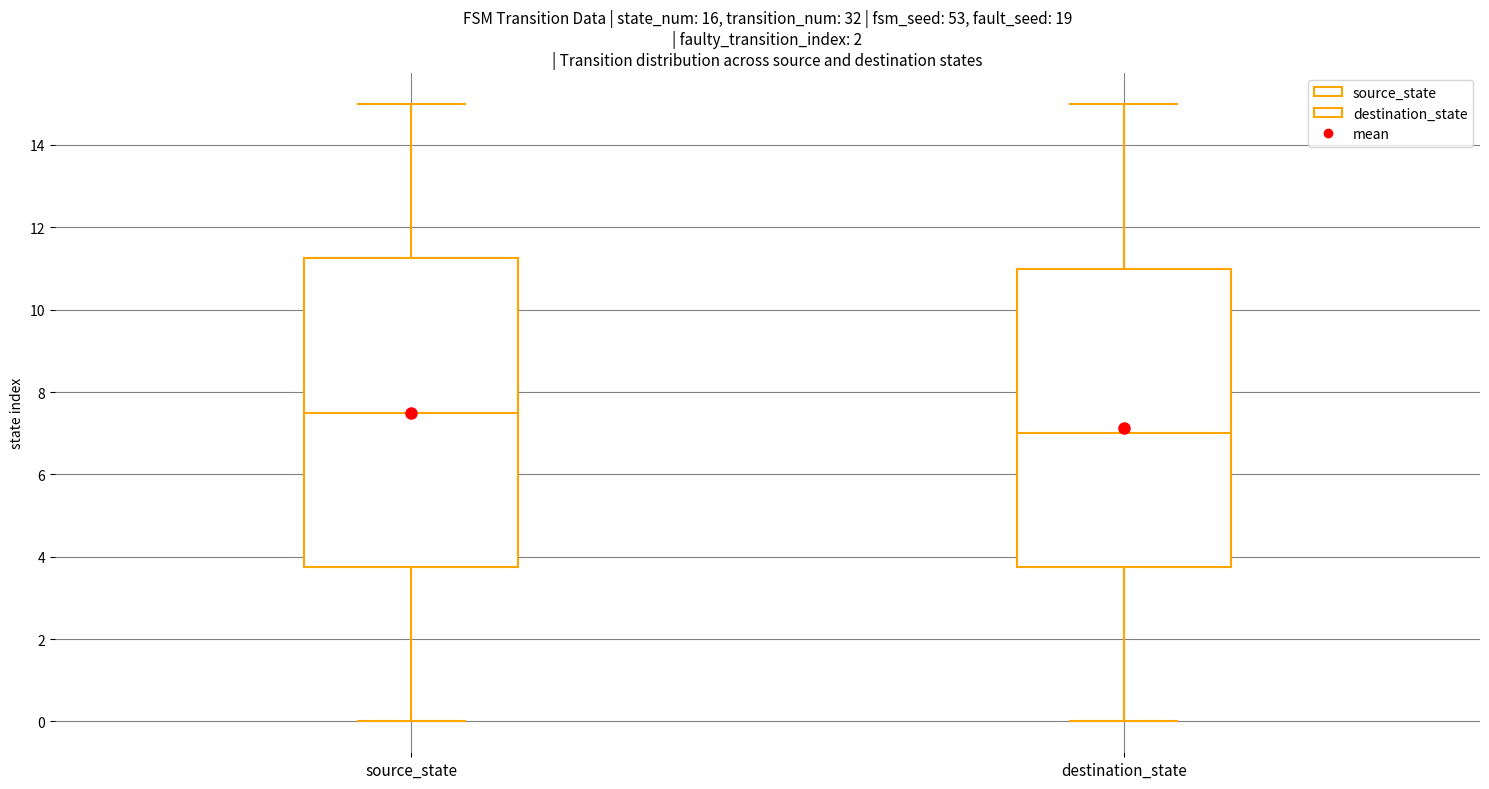

Which box's median line is the lowest?

destination_state